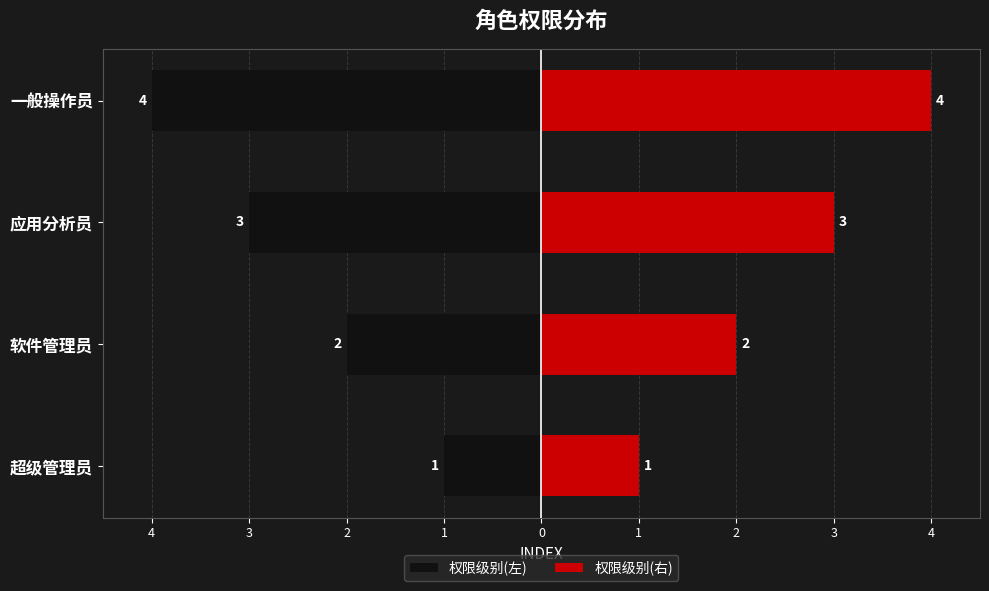

What is the value of the 权限级别(右) bar at the 3rd from the left?

3